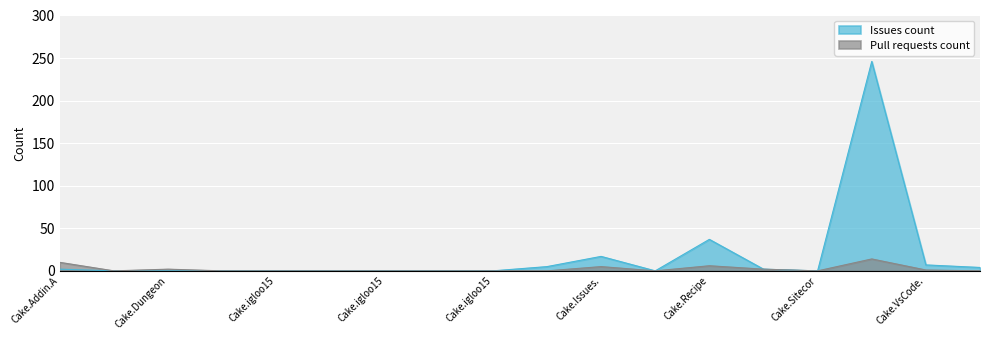

True or false: Pull requests count and Issues count cross at least once.

False